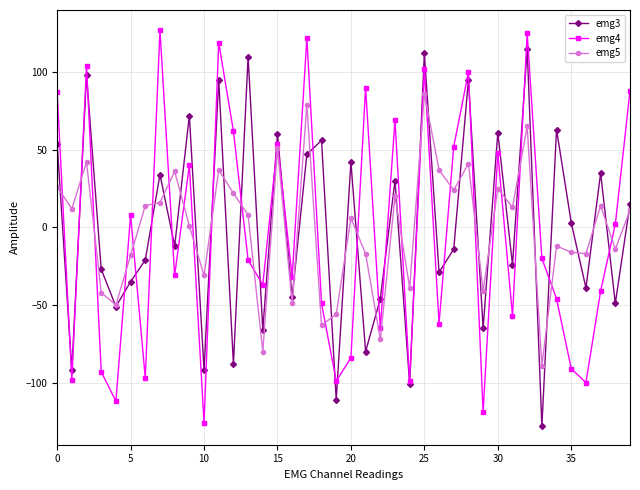

What is the value of the emg5 point at the 28th from the left?

24